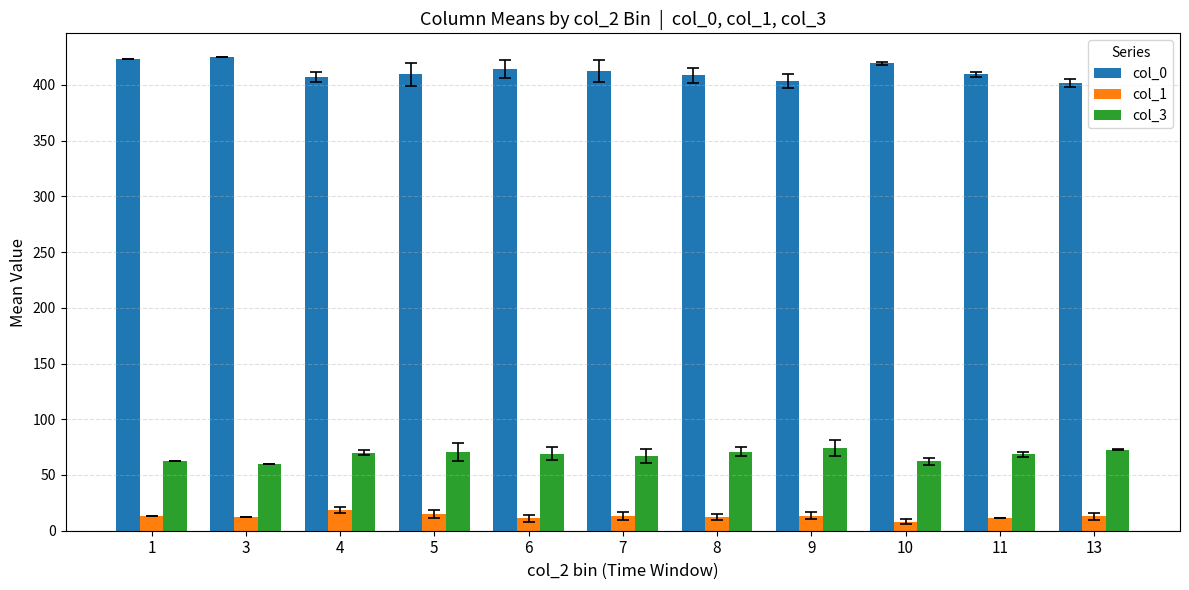

Is the value of col_1 at 10 greater than the value of col_3 at 5?

No